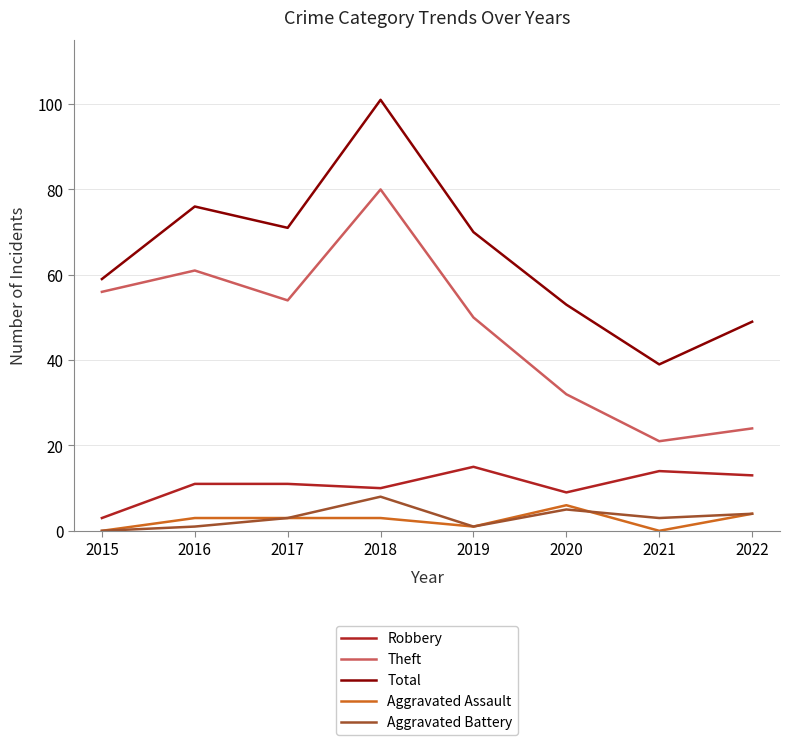

True or false: Aggravated Assault and Theft cross at least once.

False